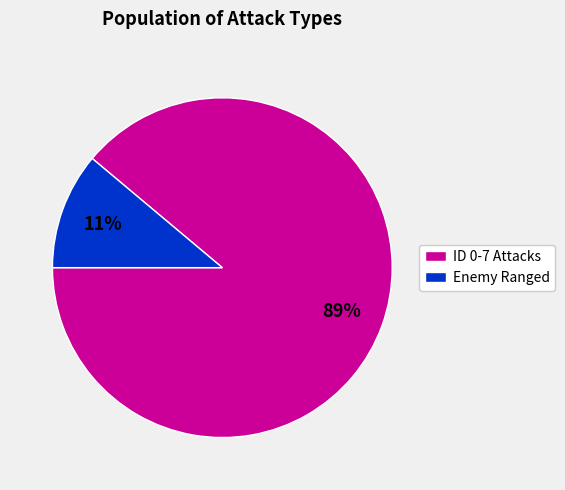

What is the largest slice in the pie chart?

ID 0-7 Attacks